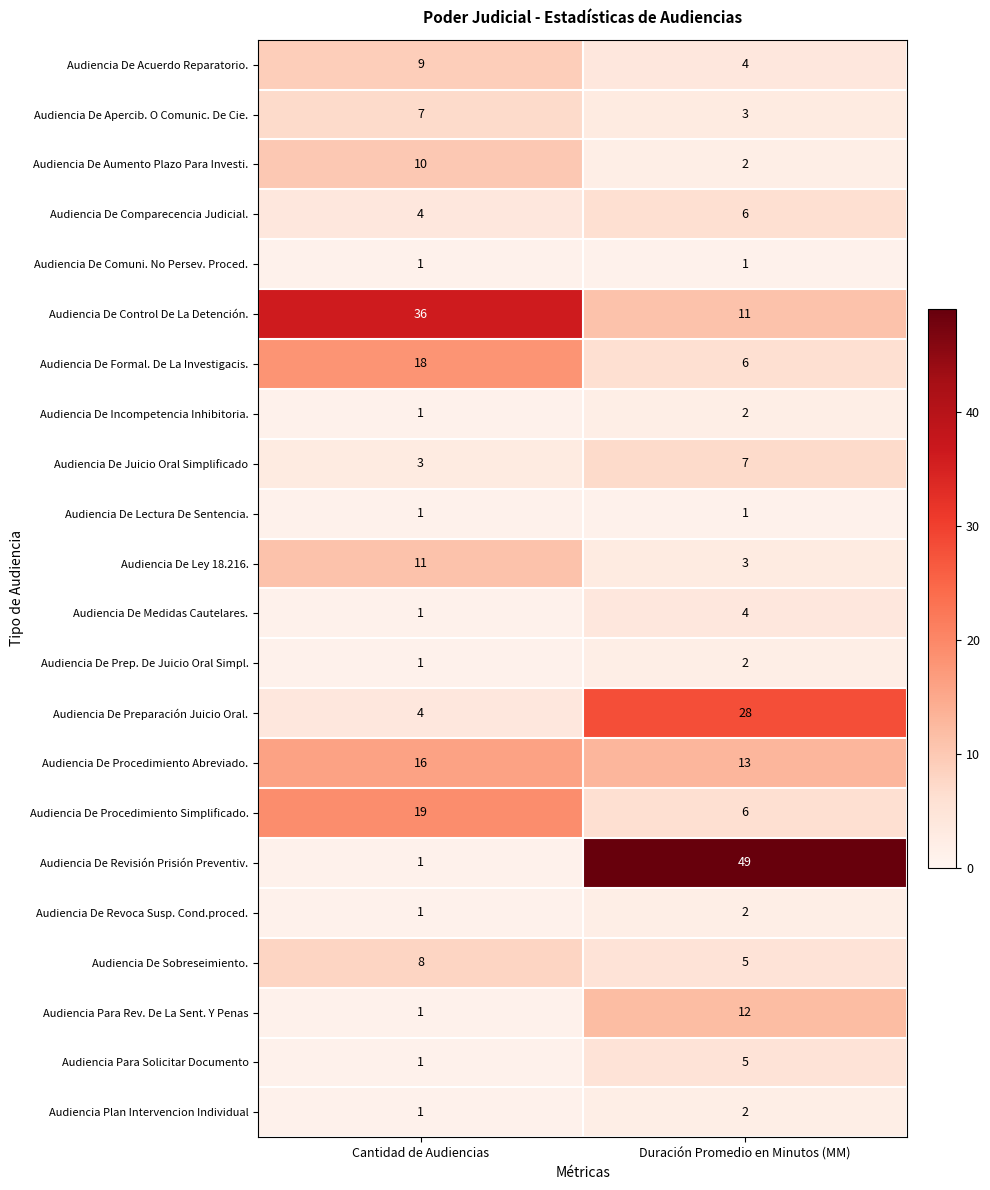

Is it true that Audiencia Para Rev. De La Sent. Y Penas equals 12 at Duración Promedio en Minutos (MM)?

True